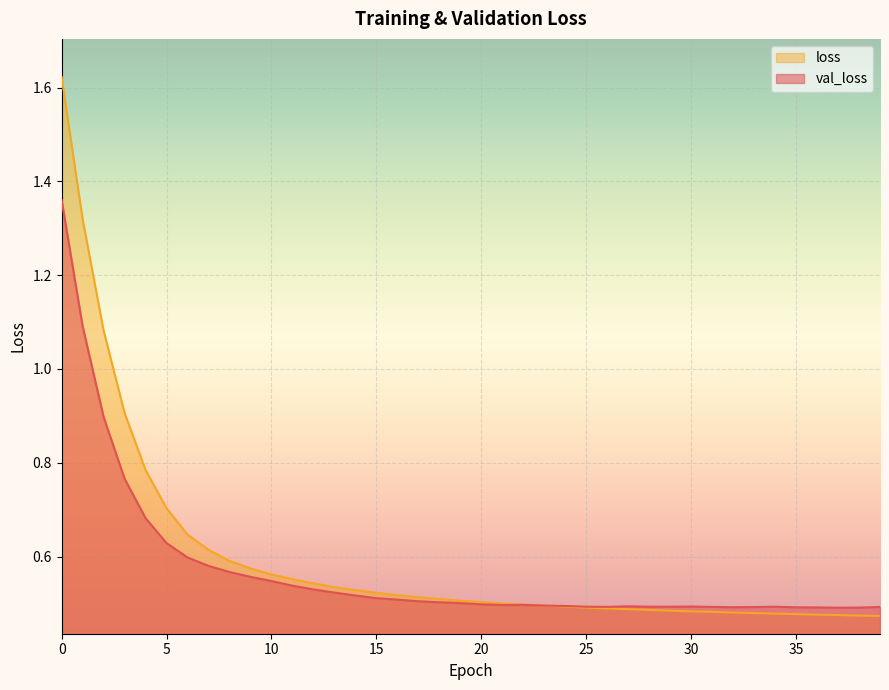

What is the sum of the loss values at 17 and 32?

1.0